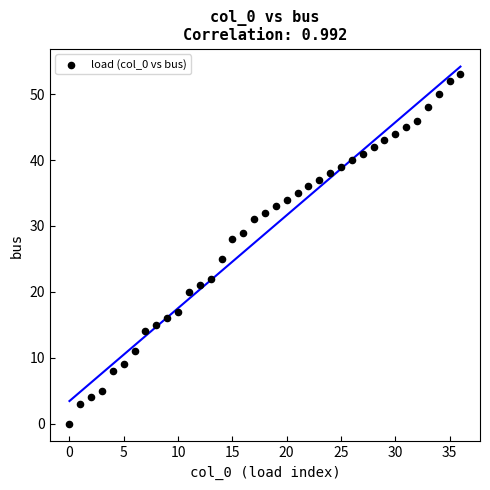

What Y value in the scatter plot is closest to 26?

25